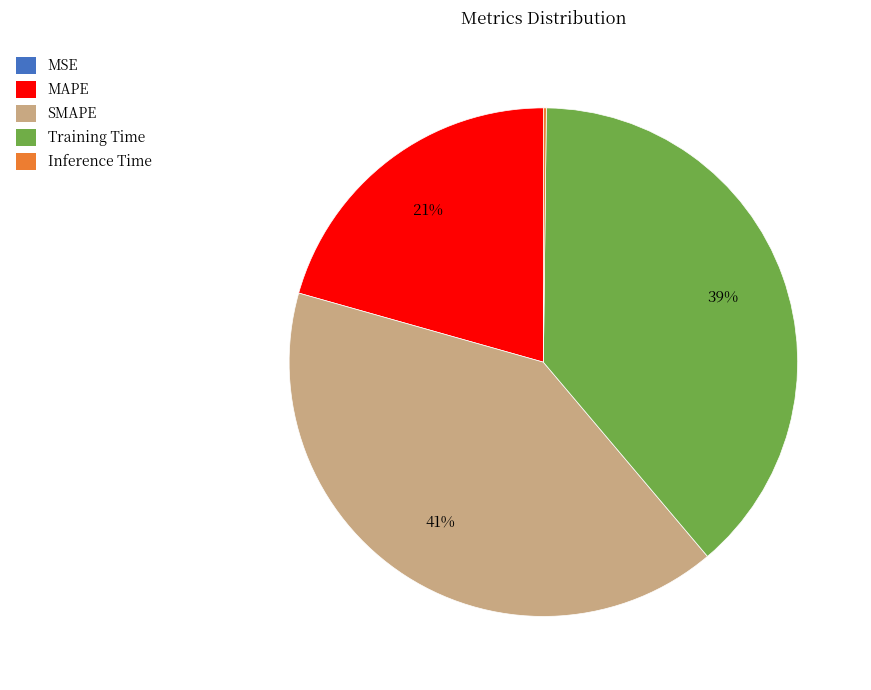

Which category has the biggest portion of the pie?

SMAPE